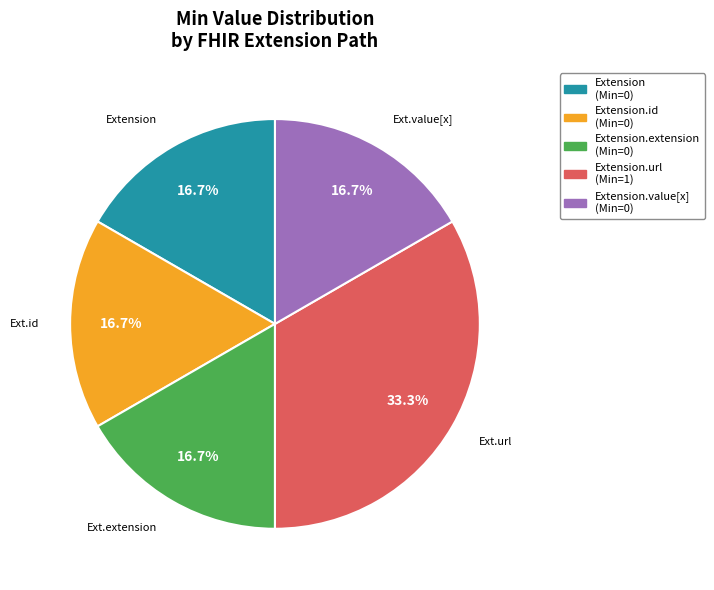

Is there any slice that represents more than half of the pie?

No